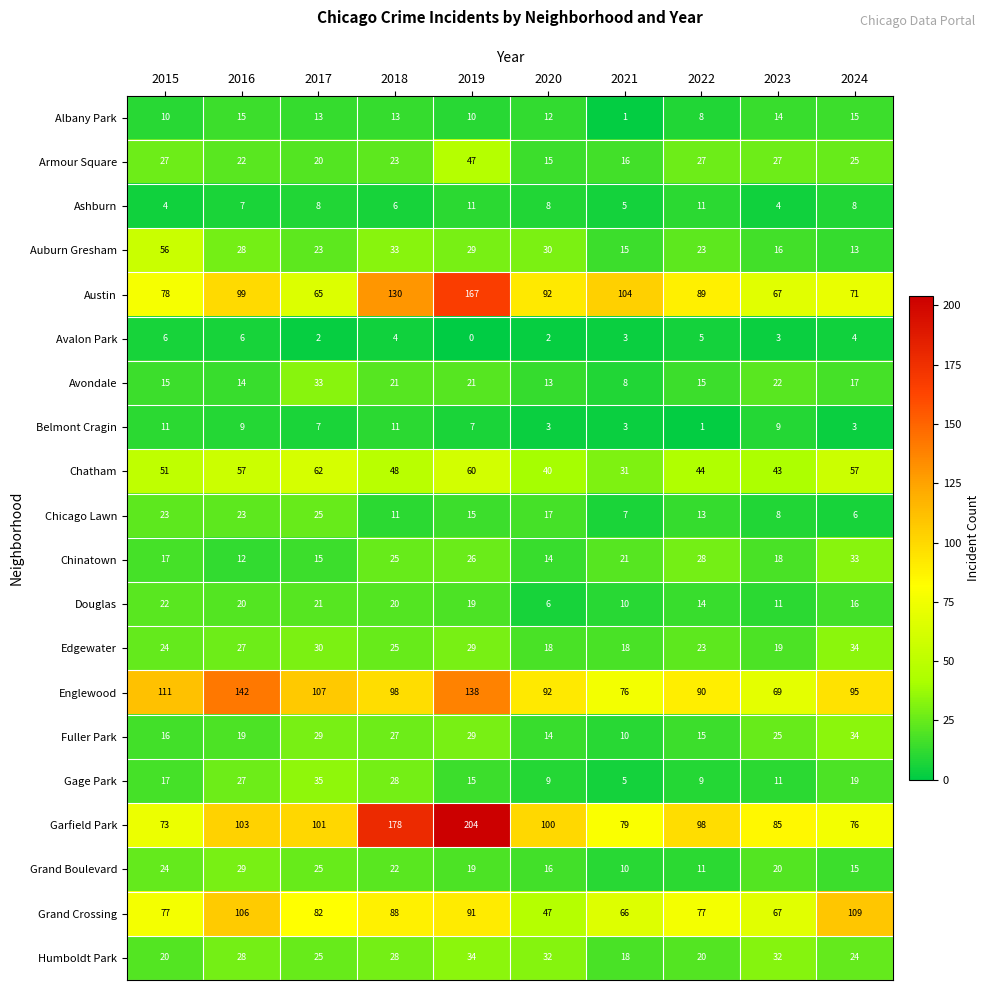

The value of Humboldt Park at 2024 is 9. True or false?

False